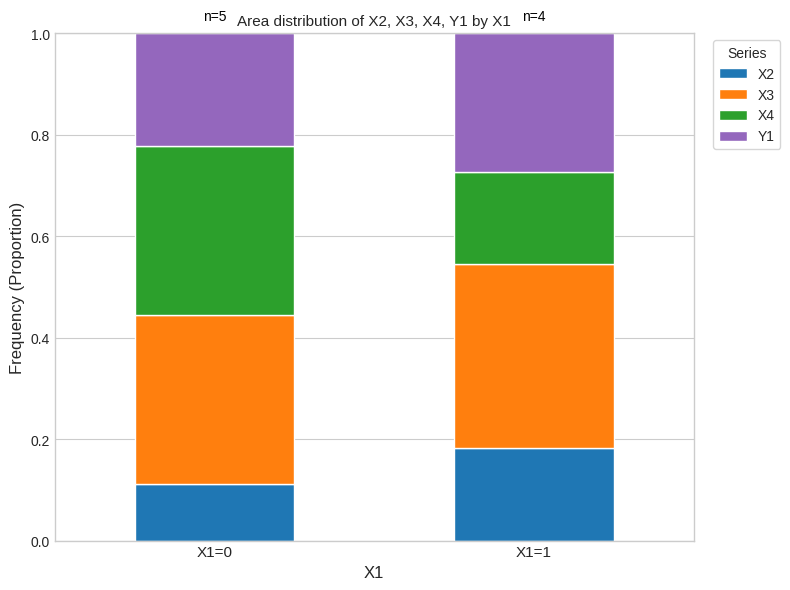

What is the total value across all series at X1=1?

1.0